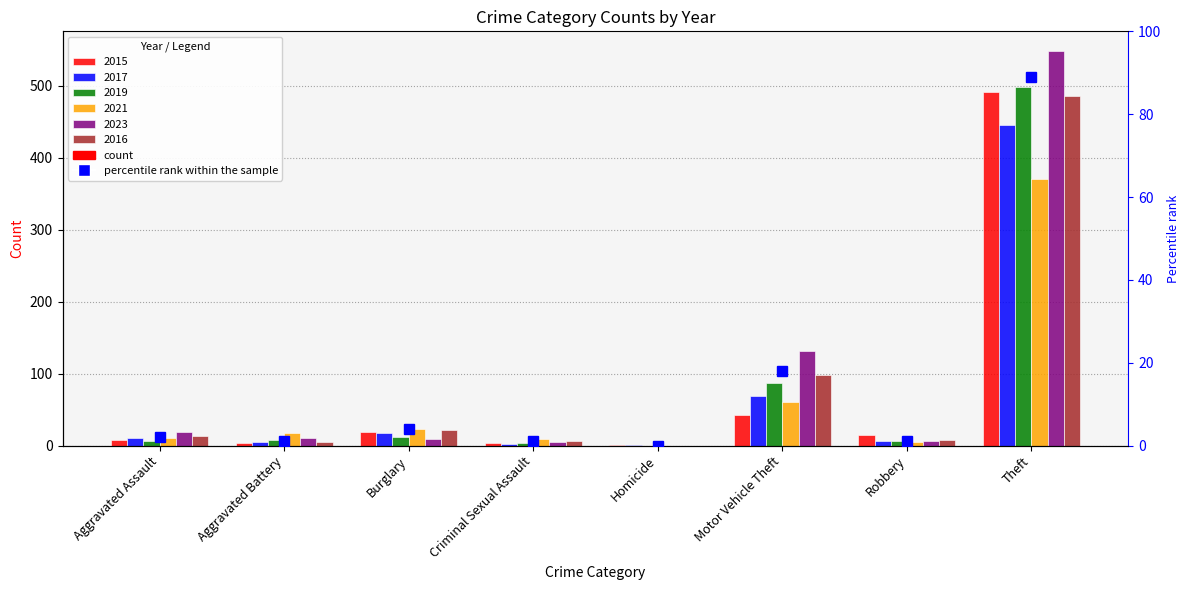

What is the approximate value at Motor Vehicle Theft, to the nearest 10?

20